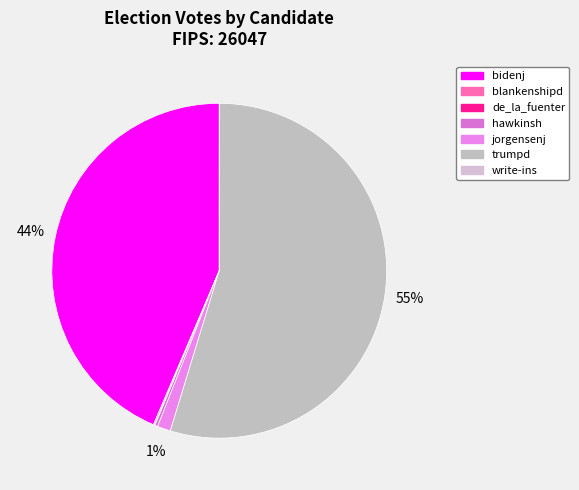

True or false: bidenj accounts for 58% of the total.

False